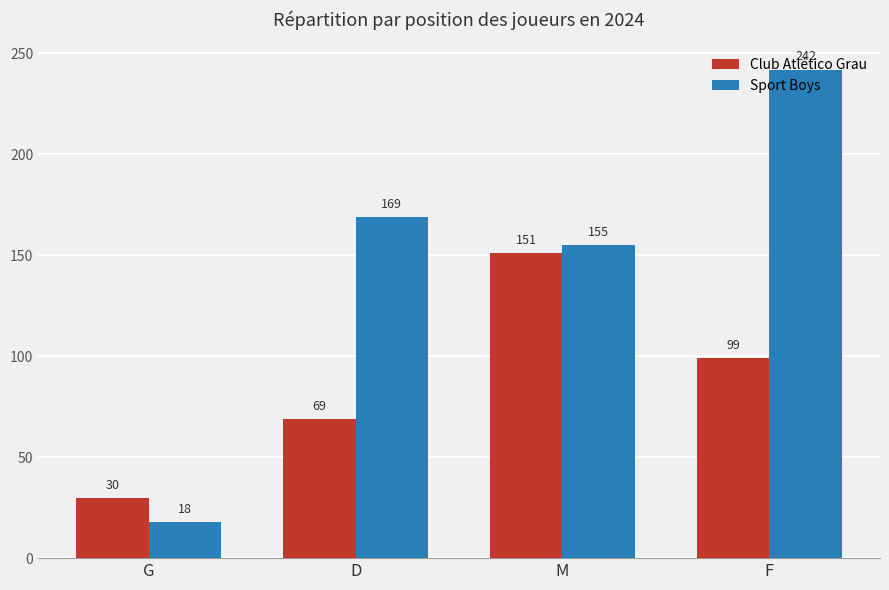

What is the sum of all Sport Boys values?

584